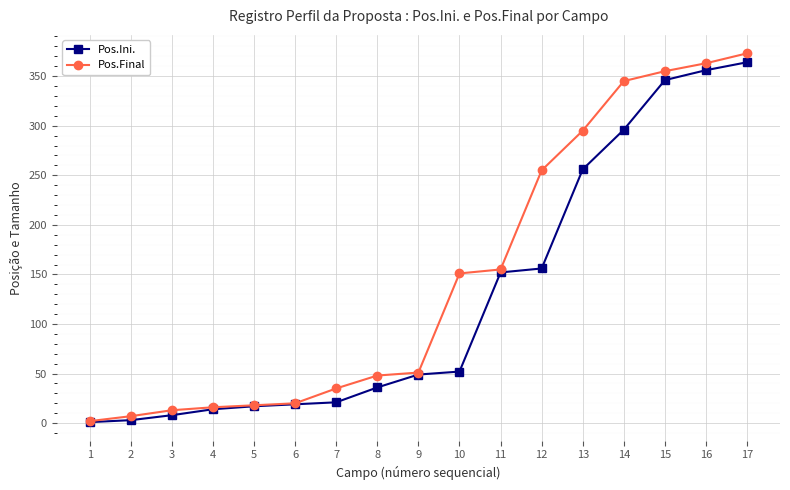

Which series has the largest total across all categories?

Pos.Final